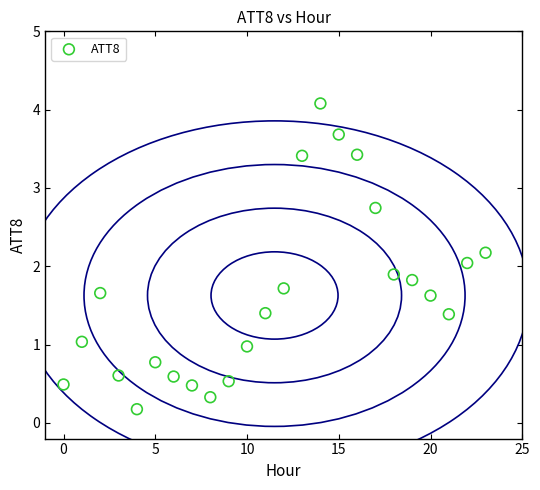

What is the range of Y values (max minus min)?

3.9